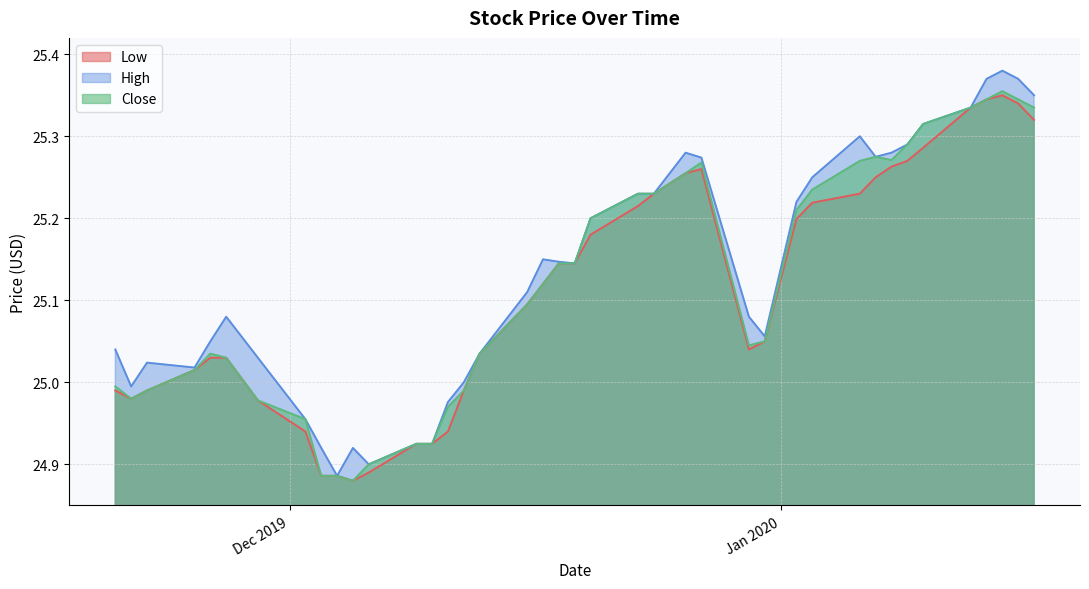

Where is the first local maximum for High?

2019-11-22